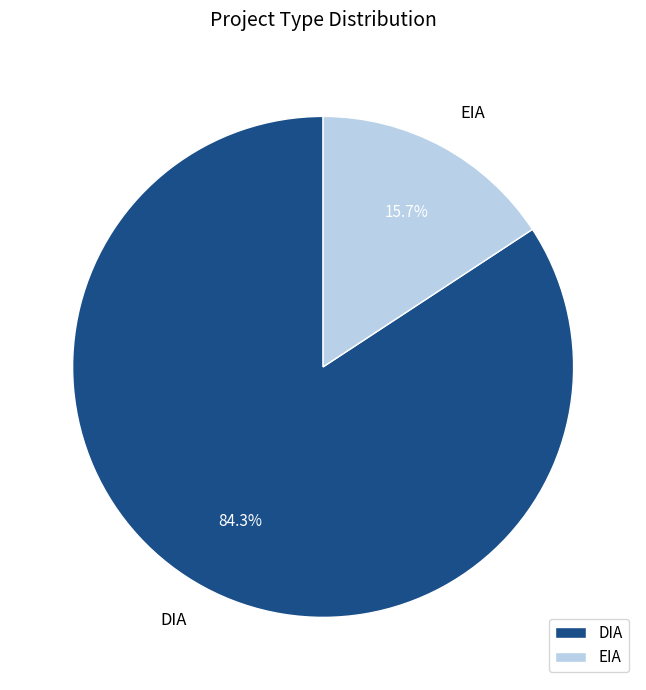

To the nearest percent, what is the difference between the DIA and EIA slice percentages?

69%